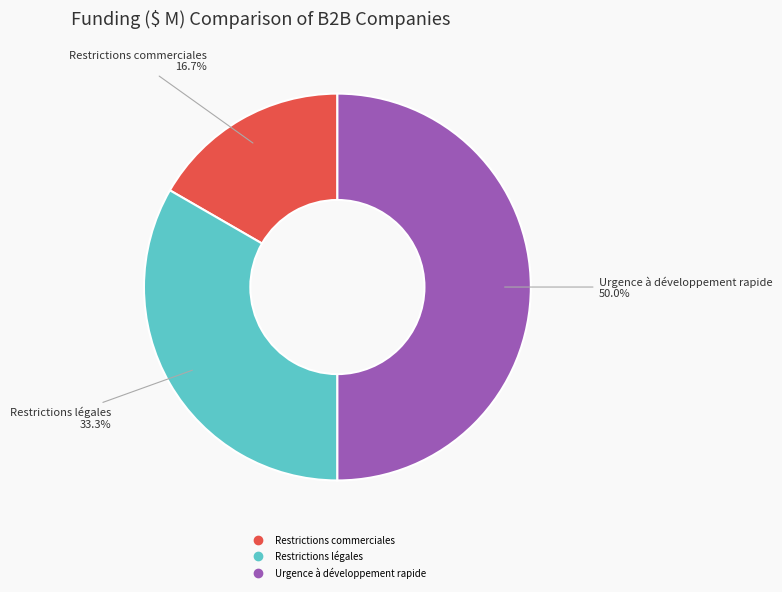

Which category has the biggest portion of the pie?

Urgence à développement rapide